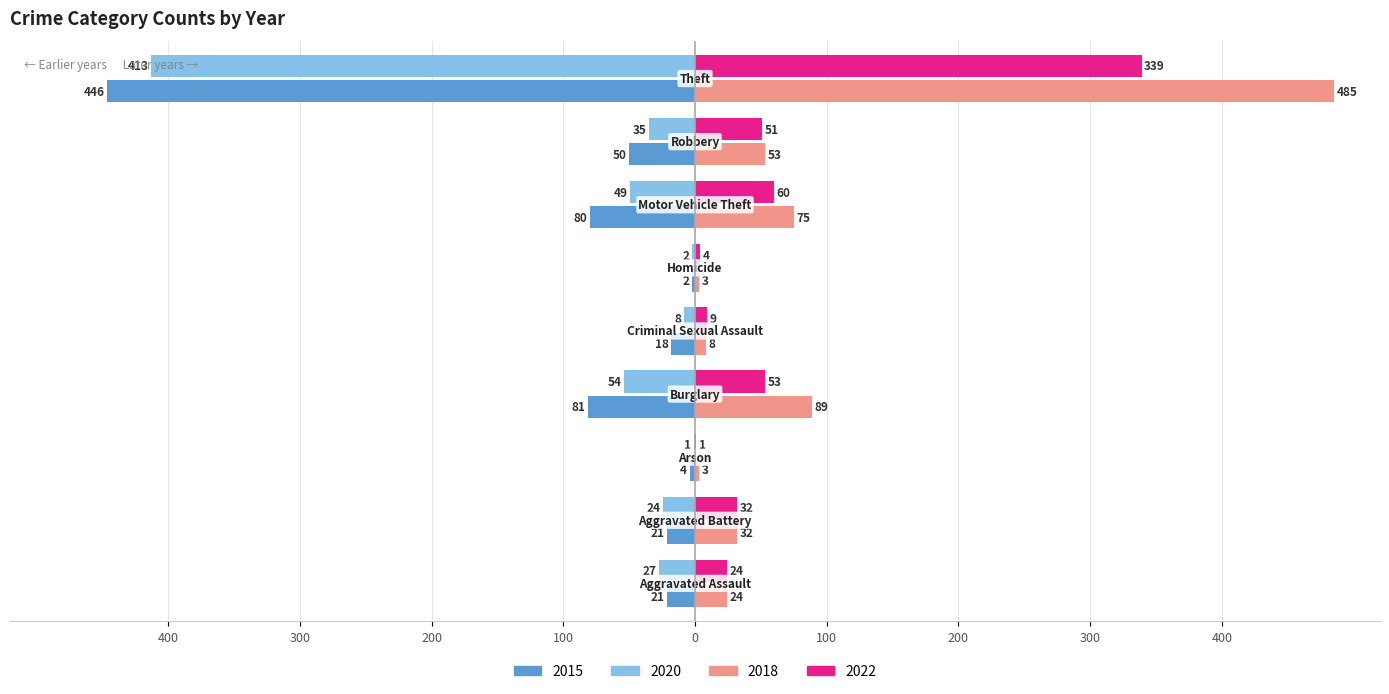

What is the label of the 9th bar from the left?

Theft